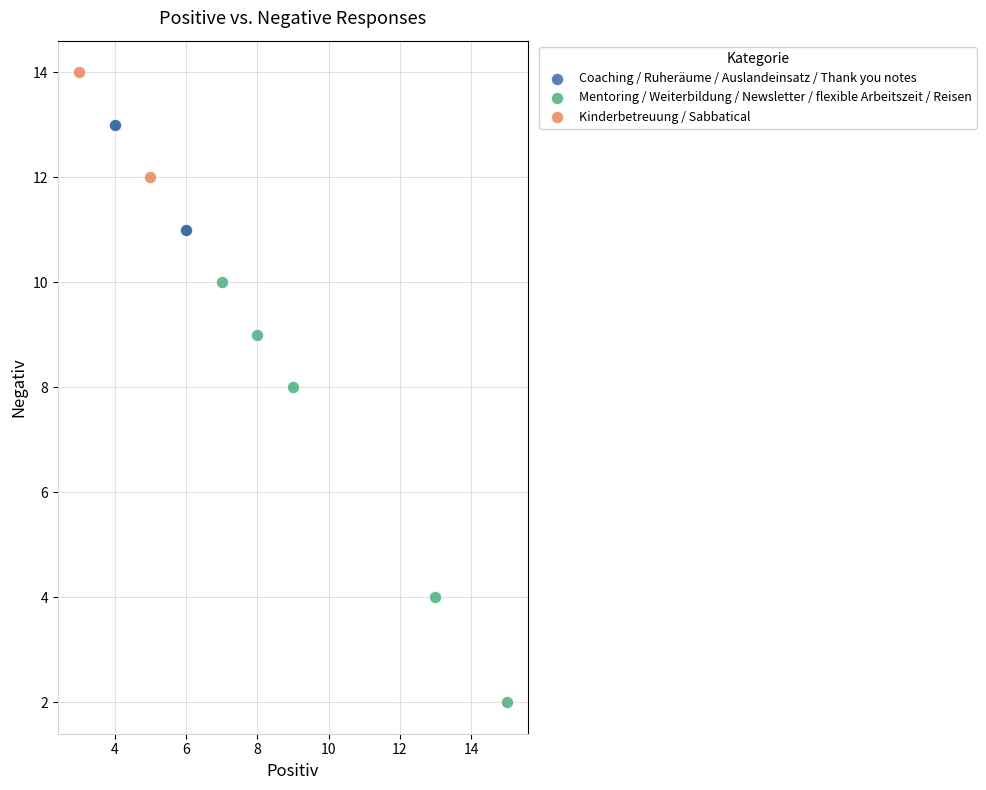

Which series contains the lowest Y value?

Mentoring / Weiterbildung / Newsletter / flexible Arbeitszeit / Reisen